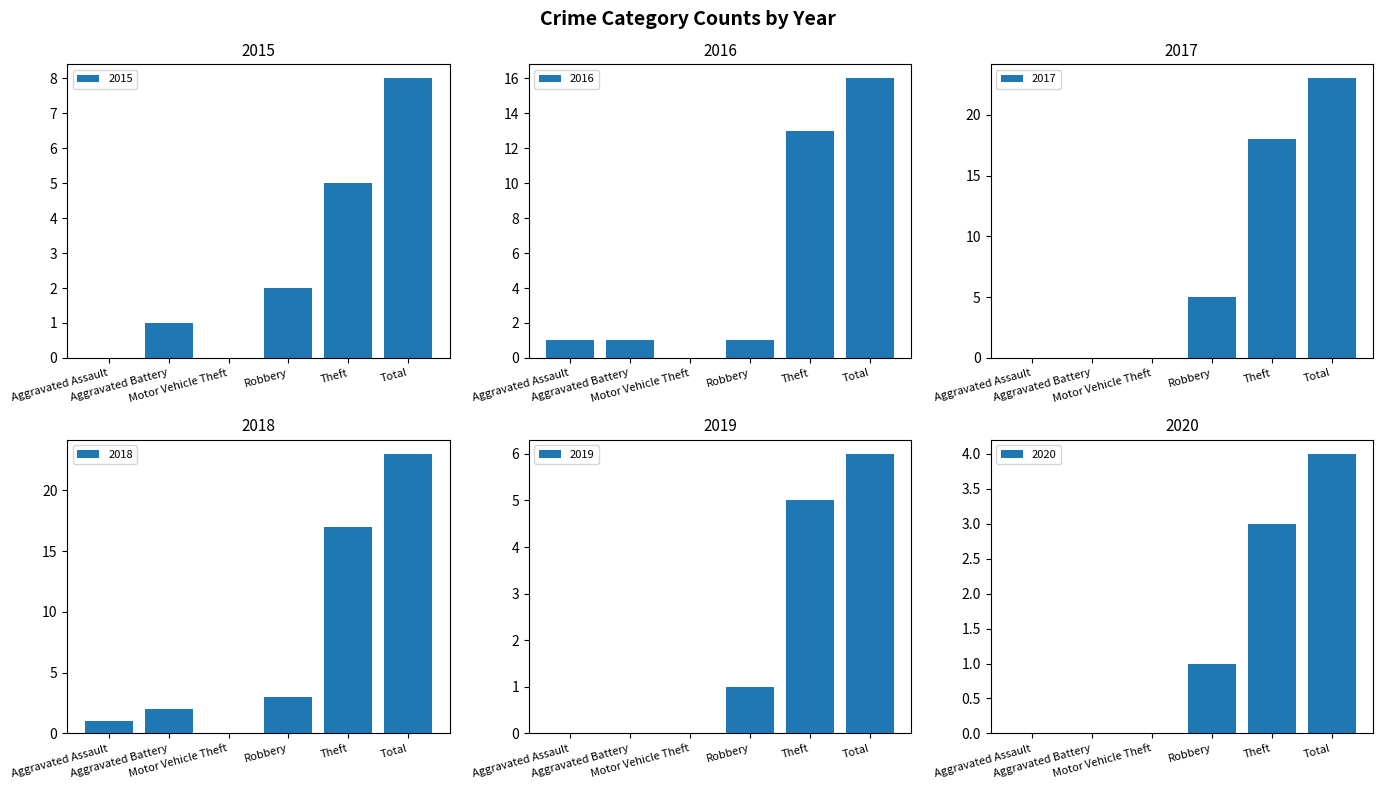

How many 2019 values are between 0 and 5?

5